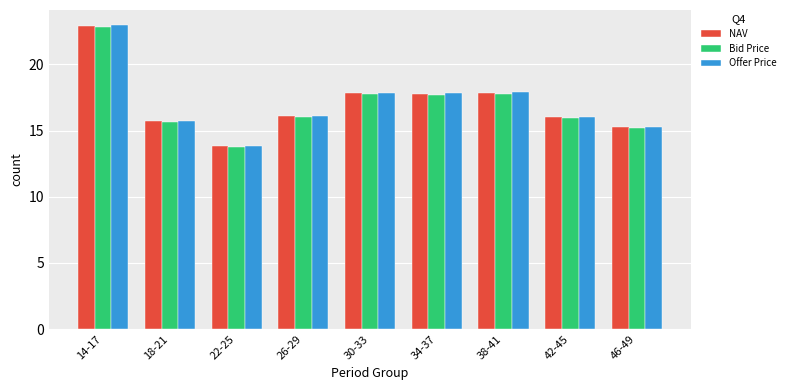

What is the value of the Bid Price bar at the 5th from the left?

17.8